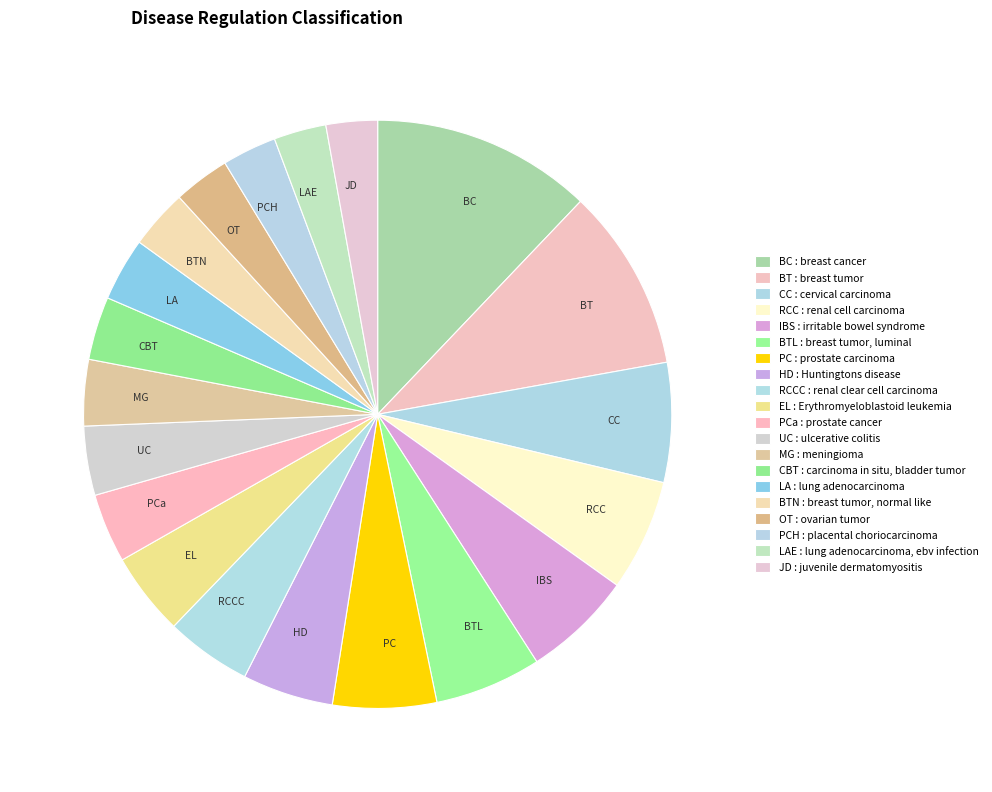

The MG slice represents 12% of the pie. True or false?

False